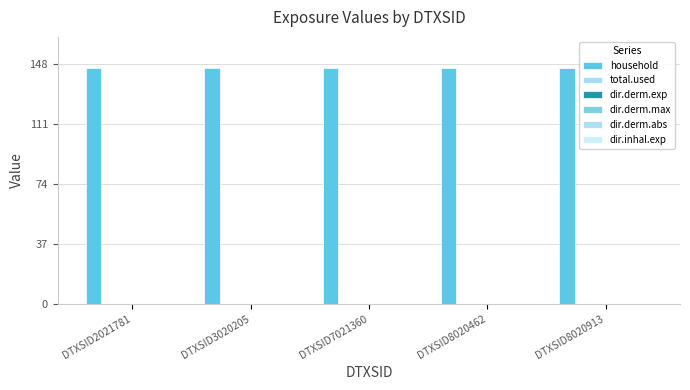

Reading left to right, transcribe all the data shown in this chart.

household: 146	146	146	146	146
total.used: 0	0	0	0	0
dir.derm.exp: 0	0	0	0	0
dir.derm.max: 0	0	0	0	0
dir.derm.abs: 0	0	0	0	0
dir.inhal.exp: 0	0	0	0	0